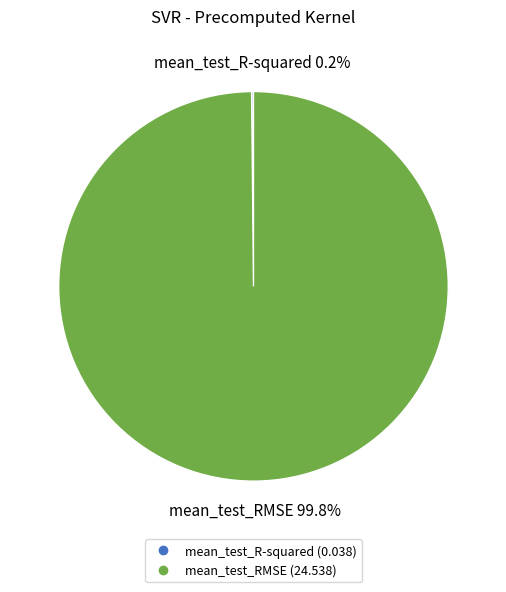

Is there a majority slice in this chart?

Yes